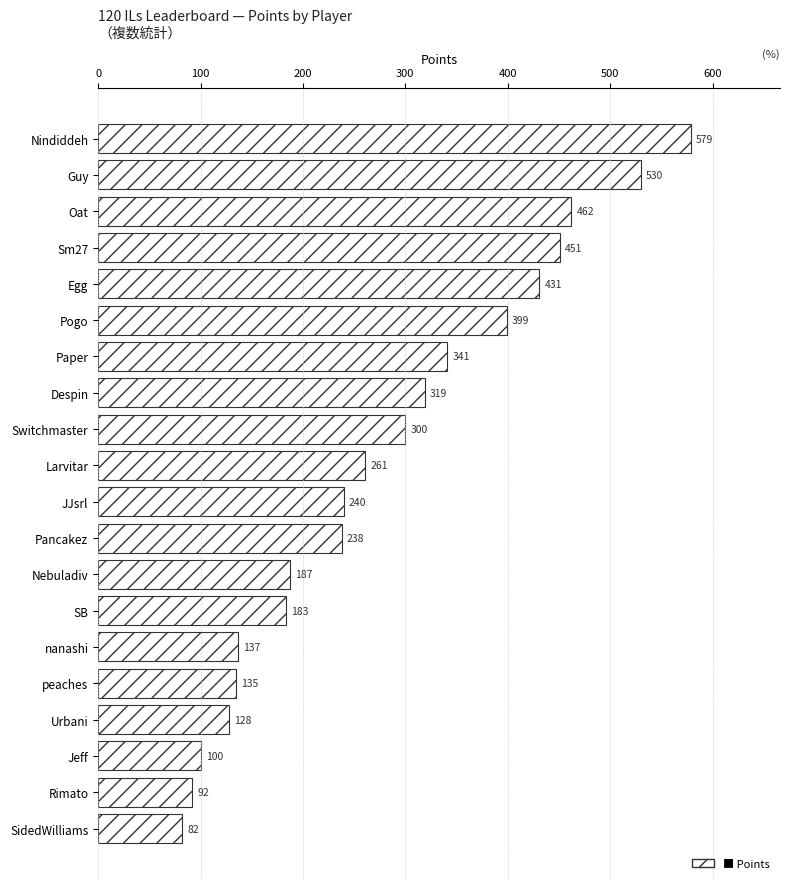

True or false: the data shows 368 at Larvitar.

False